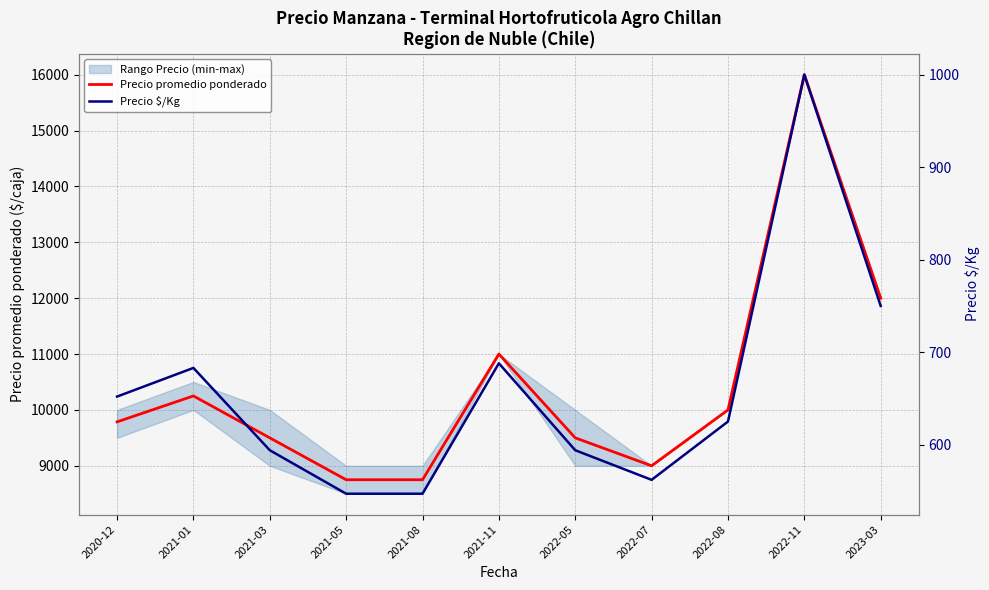

Read the Precio promedio ponderado value at 2021-03, to the nearest 10.

9500